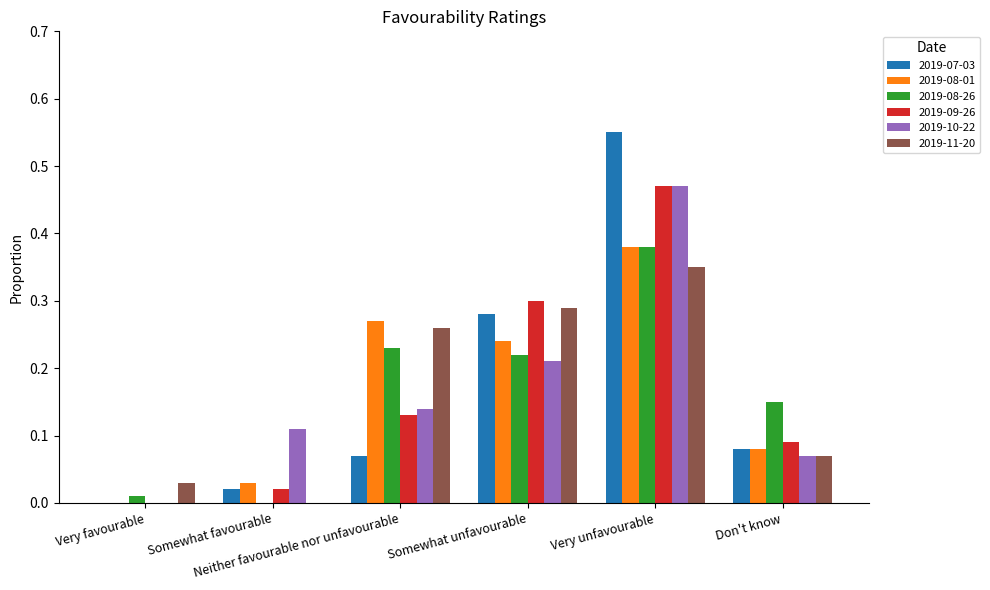

How many groups of bars are there?

6